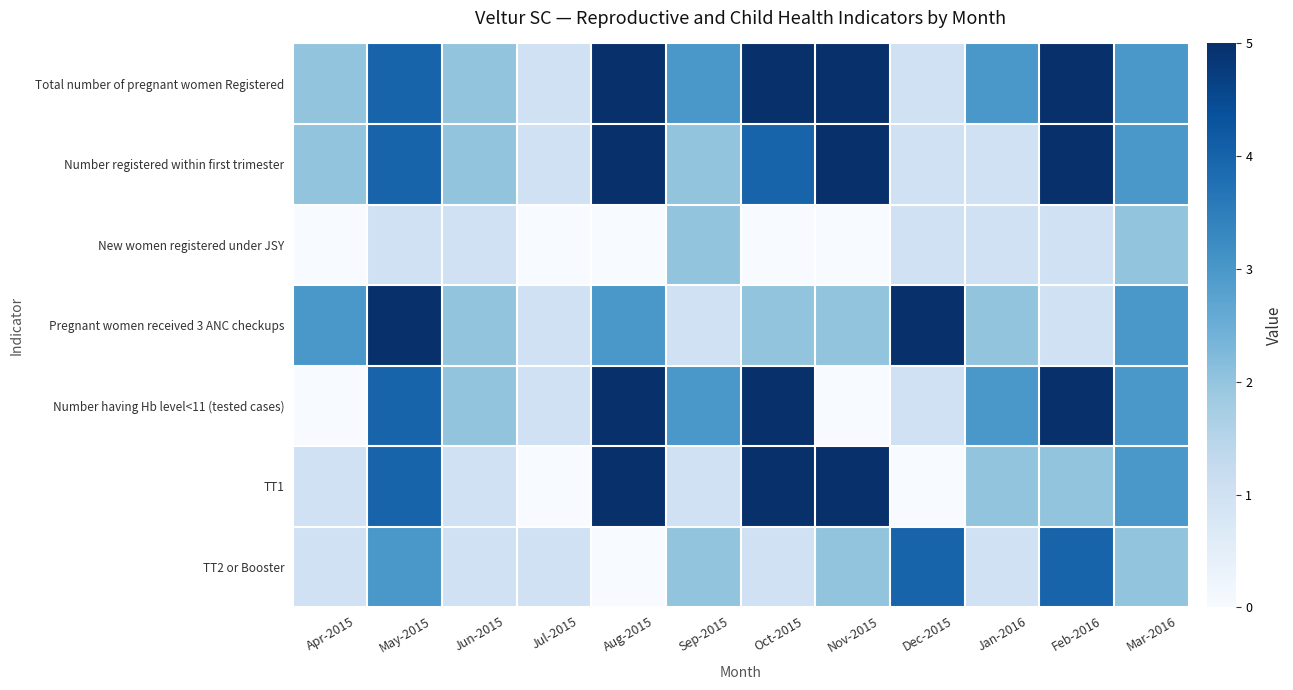

Between Jun-2015 and Sep-2015, which series saw the biggest shift?

Total number of pregnant women Registered